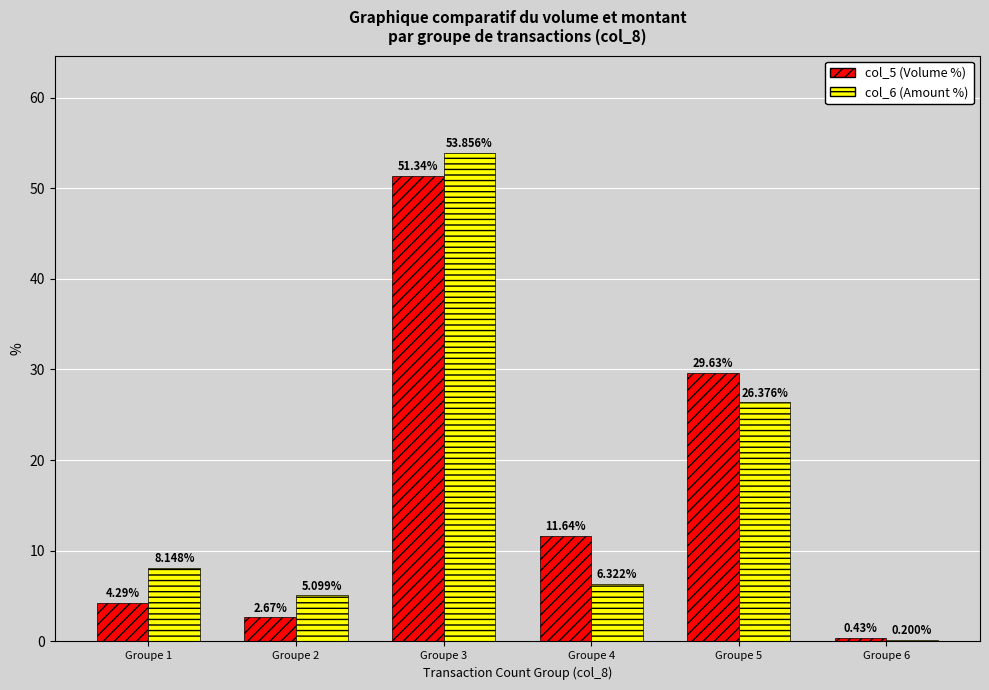

What is the difference between the maximum and minimum values in the col_5 (Volume %) series?

50.9